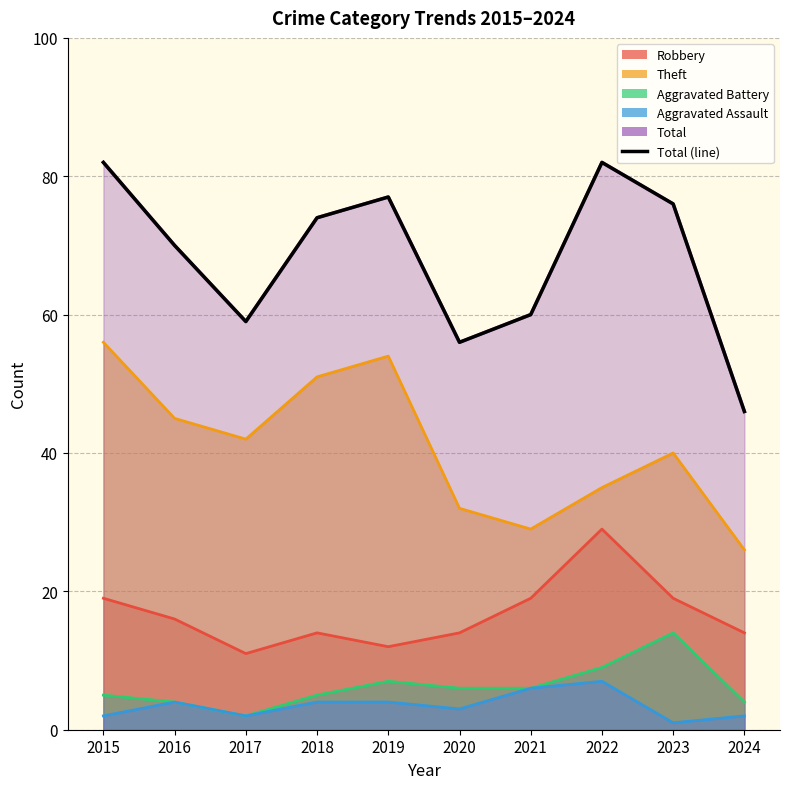

List the labels in order of value, smallest first.

2024, 2020, 2017, 2021, 2016, 2018, 2023, 2019, 2015, 2022